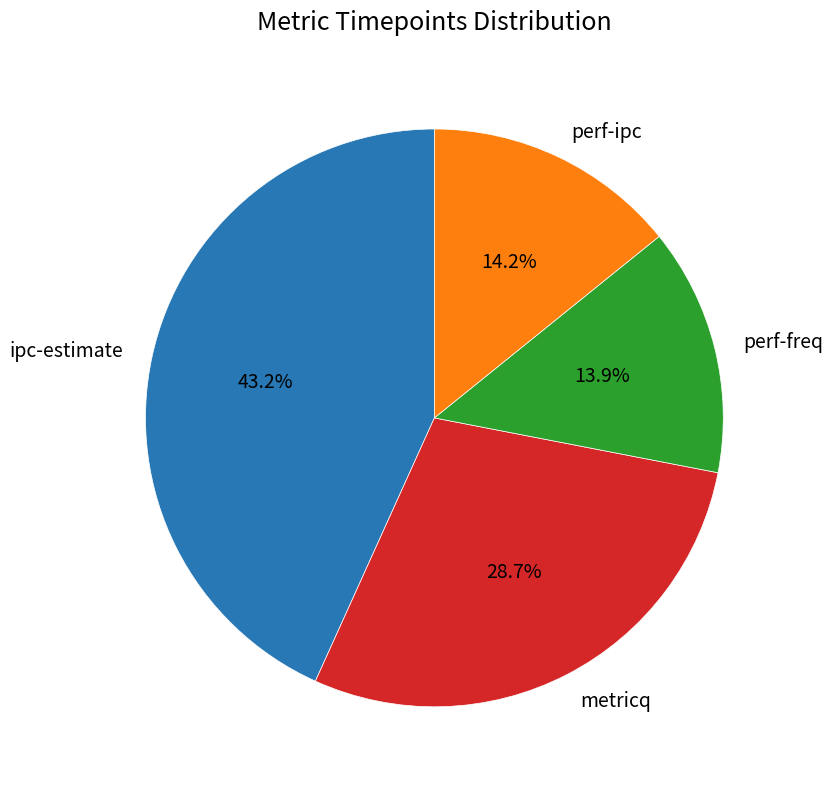

Which category has the biggest portion of the pie?

ipc-estimate